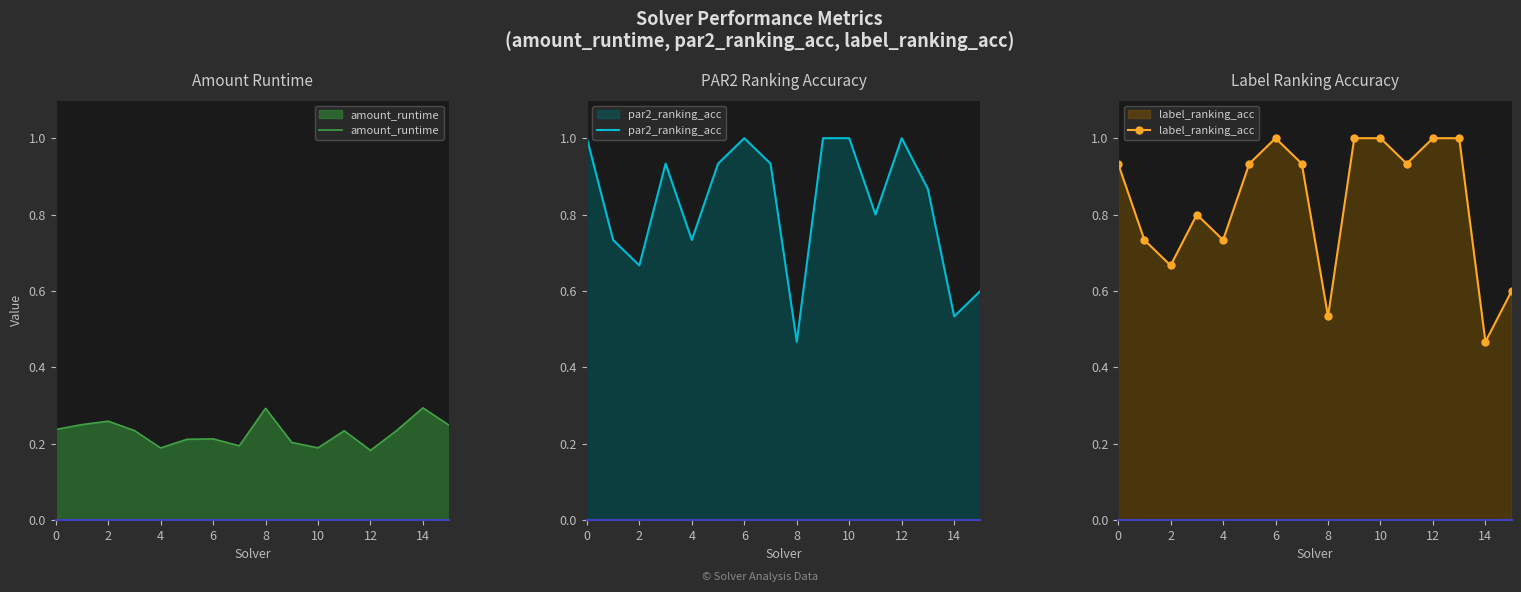

What are all the series names shown in the legend?

amount_runtime, par2_ranking_acc, label_ranking_acc